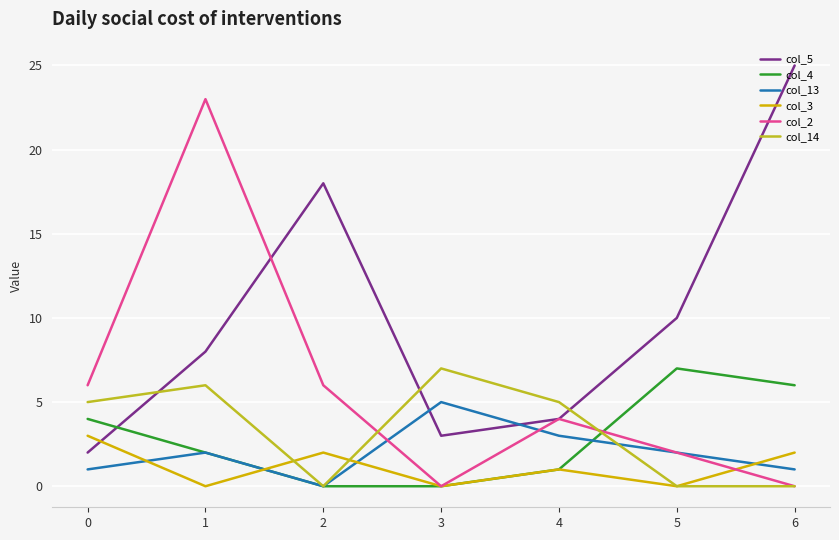

At how many categories does at least one series exceed 8?

4